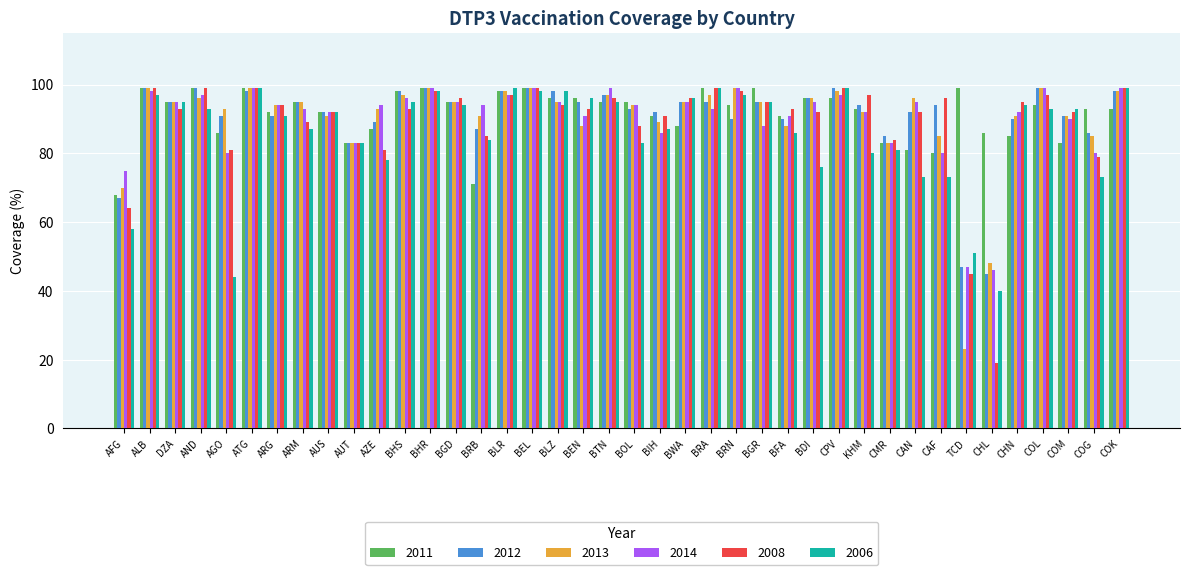

How many distinct data groups are displayed?

6